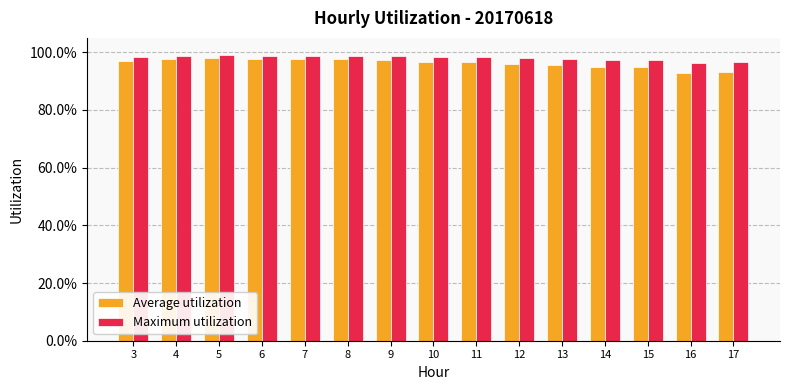

How many Maximum utilization values are between 0 and 1?

15